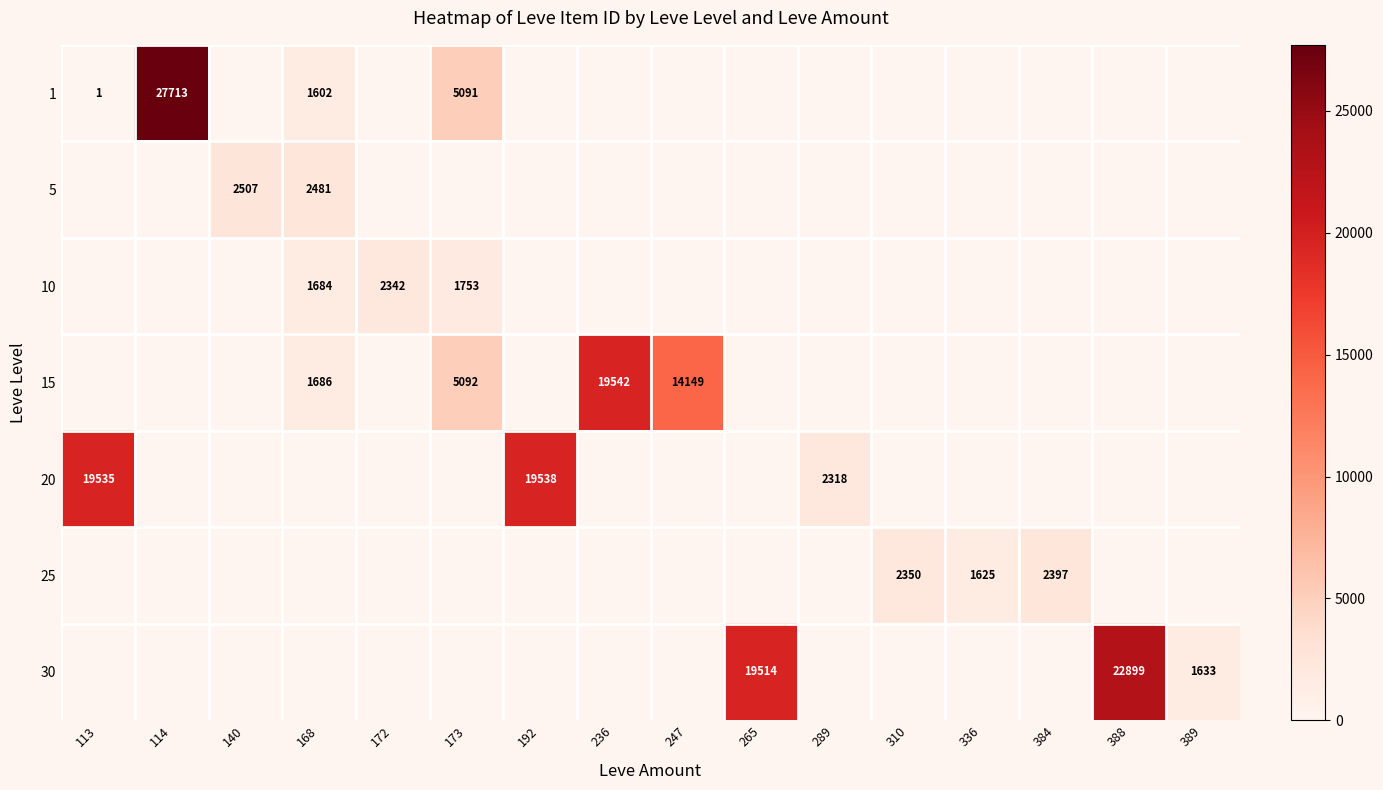

At how many categories does at least one series exceed 17650?

6